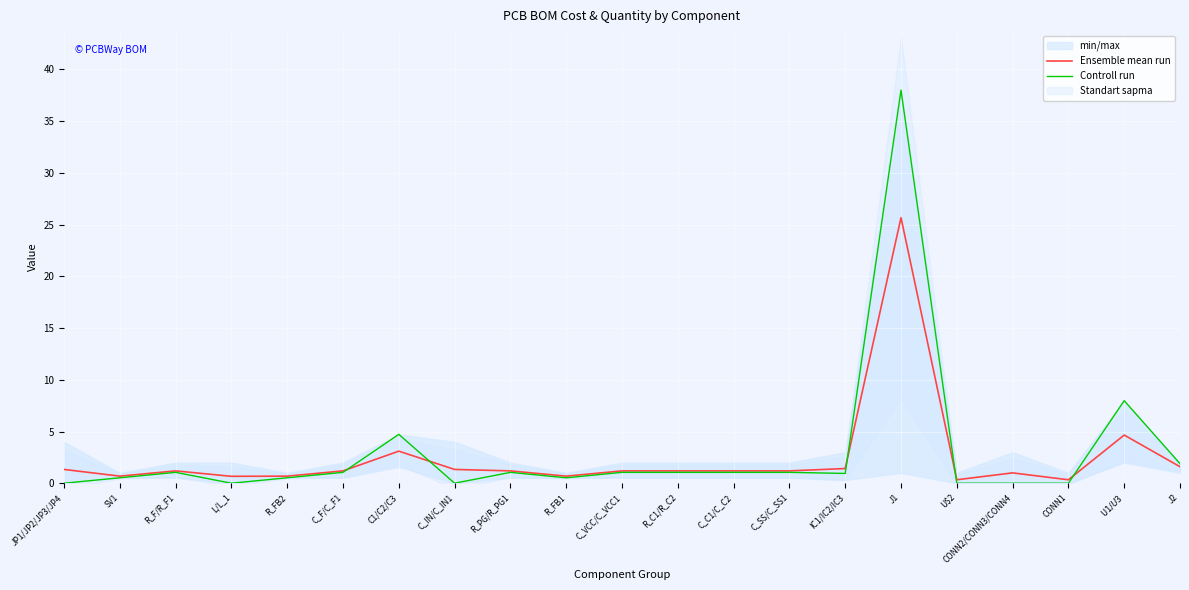

The Controll run series shows 0.5 at SV1. True or false?

True